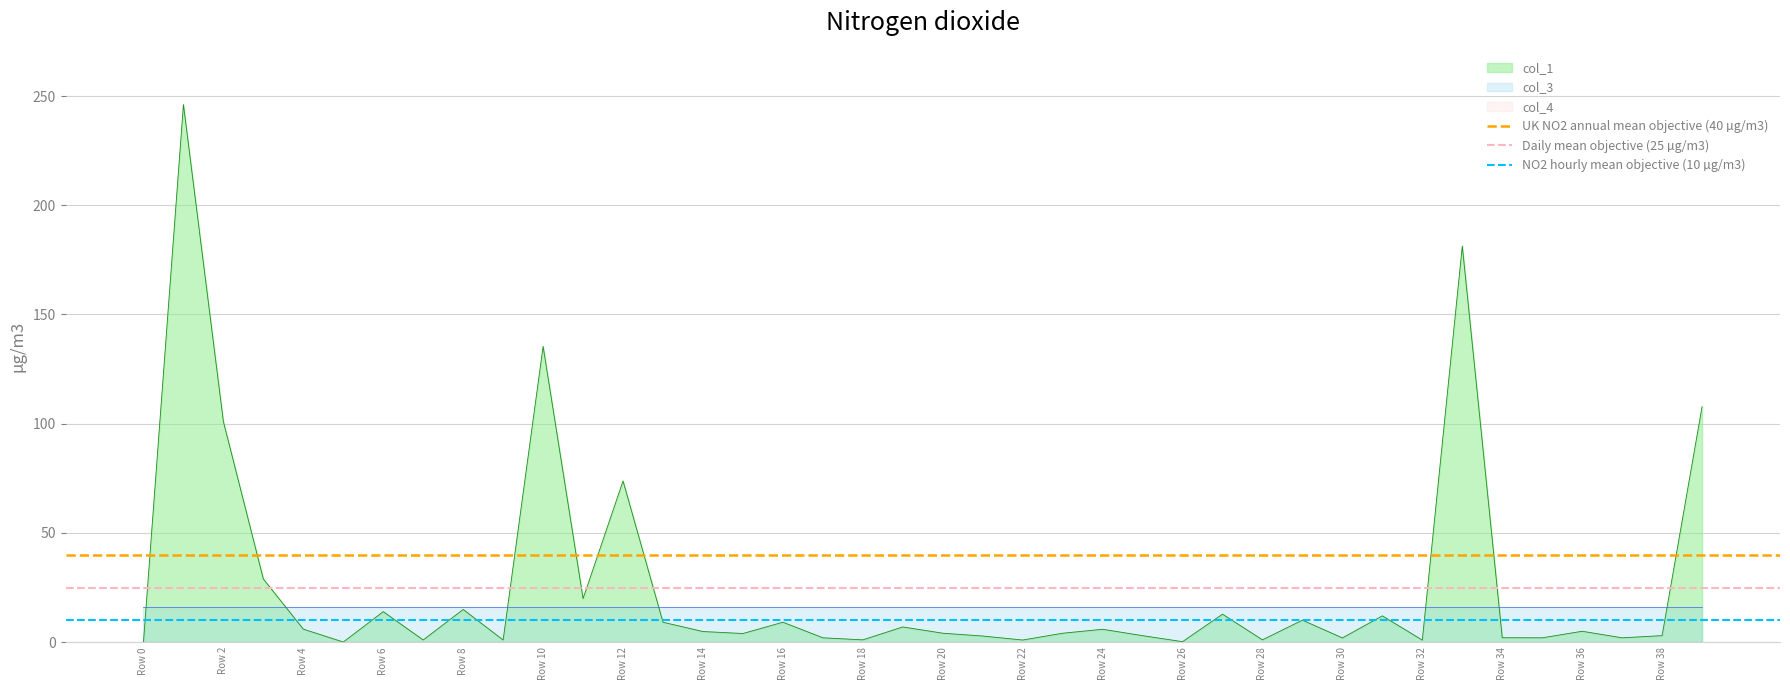

List the series in order of their overall mean, highest first.

UK NO2 annual mean objective (40 µg/m3), Daily mean objective (25 µg/m3), NO2 hourly mean objective (10 µg/m3)